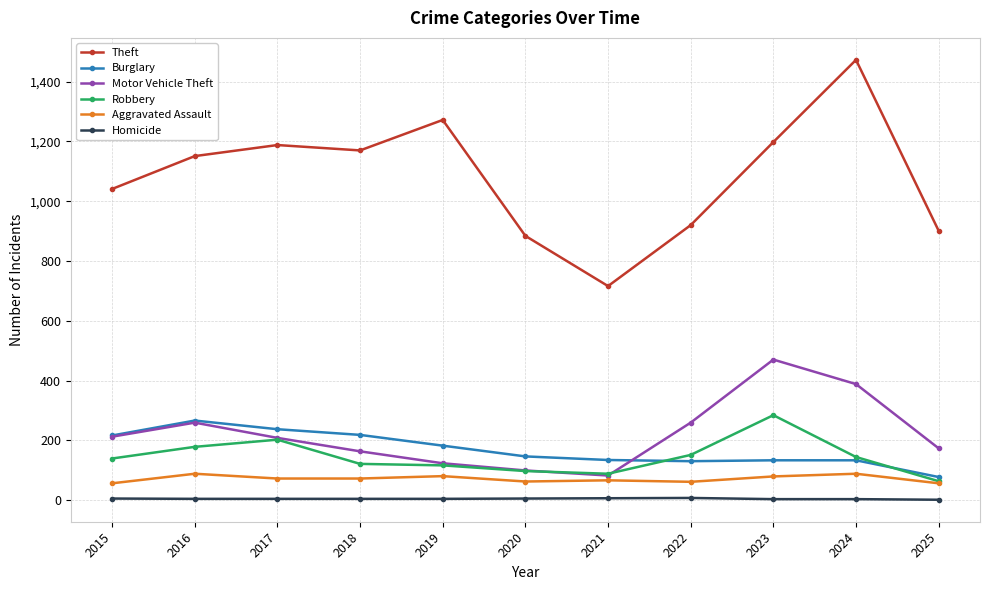

Which series ends up on top after the final intersection of Burglary and Robbery?

Burglary